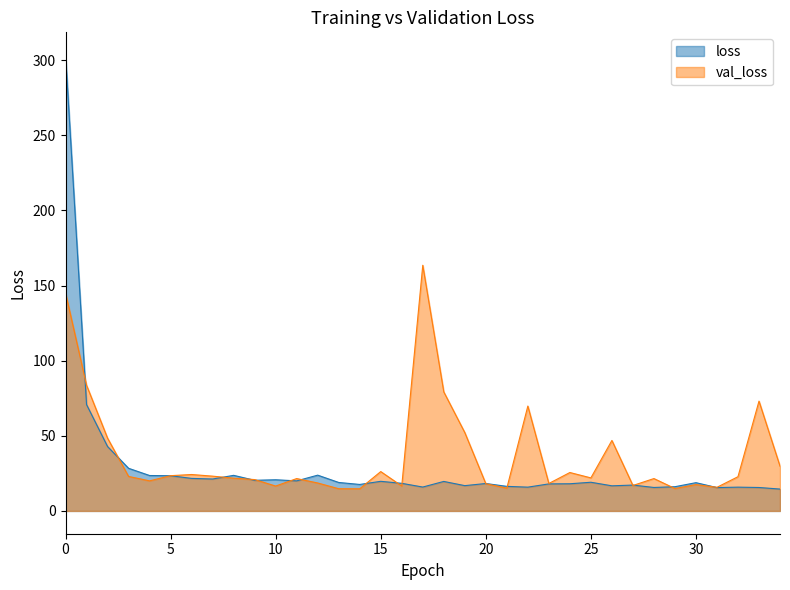

Which series ends up on top after the final intersection of val_loss and loss?

val_loss